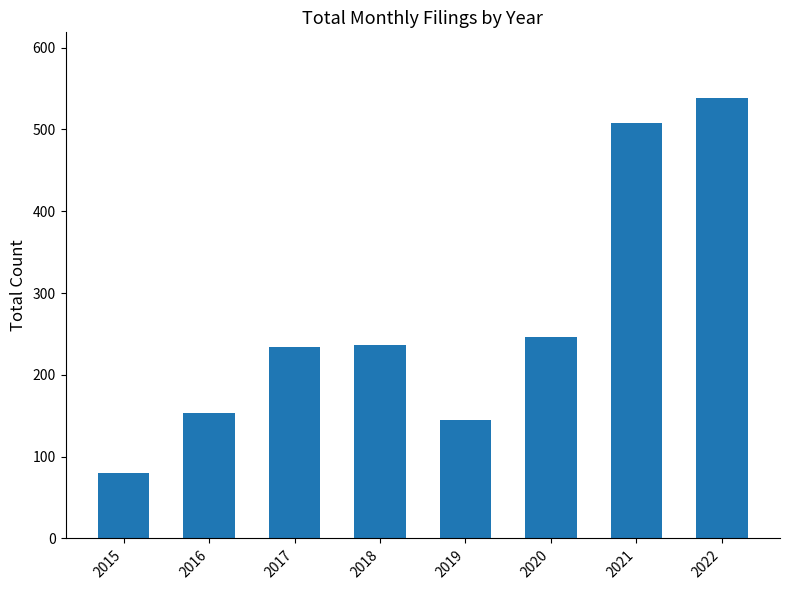

What is the smallest value displayed?

80